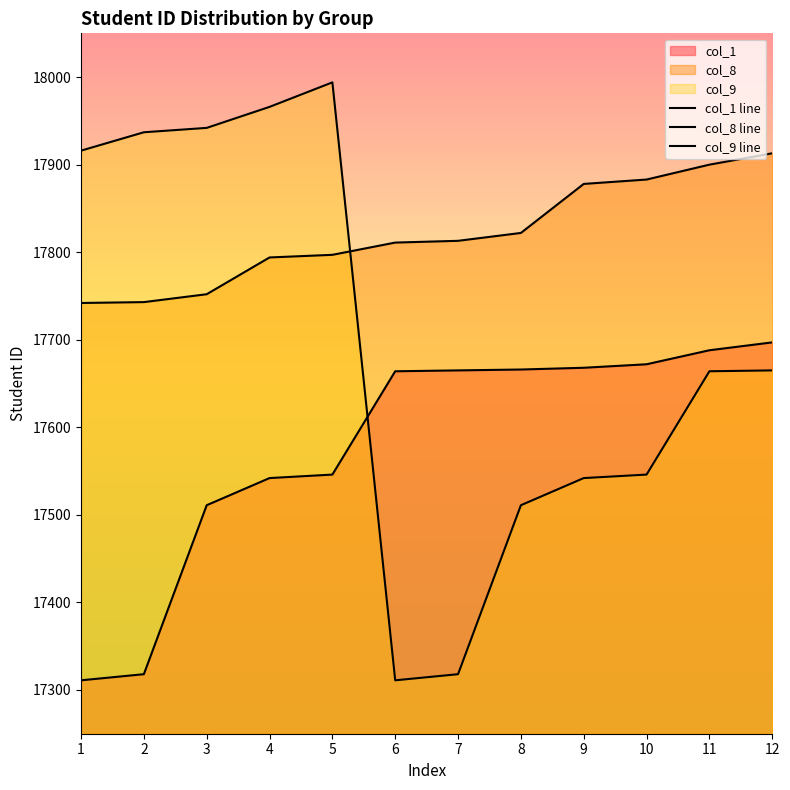

The col_8 line series shows 23598 at 3. True or false?

False